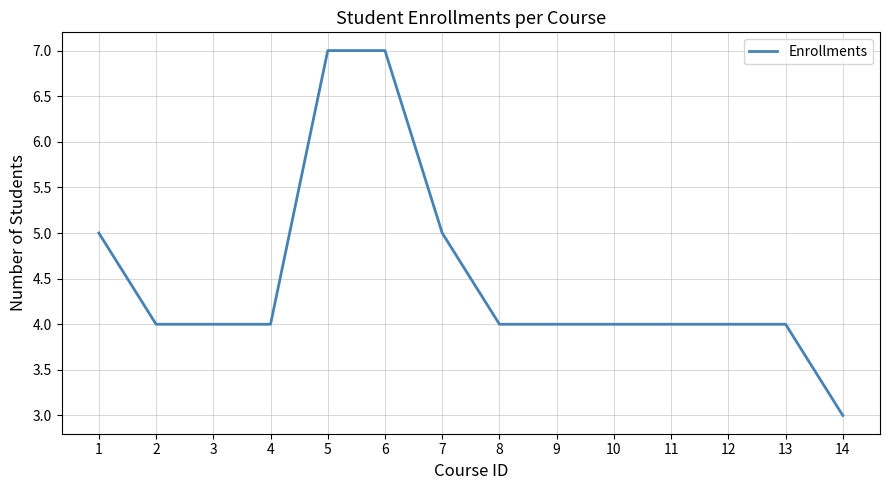

The value at 10 is 6. True or false?

False